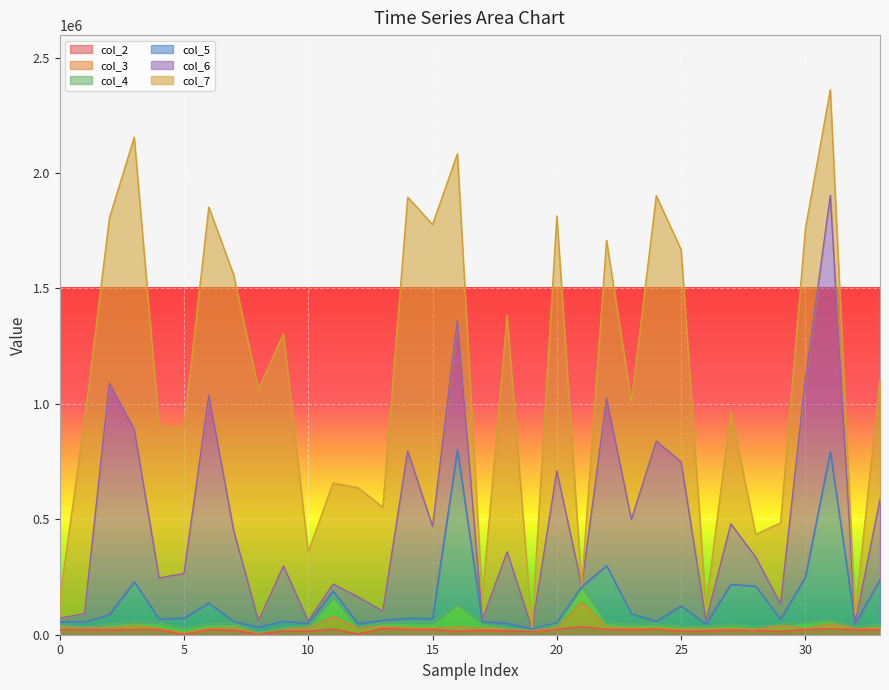

What is the value of the col_7 point at the 3rd from the left?

714480